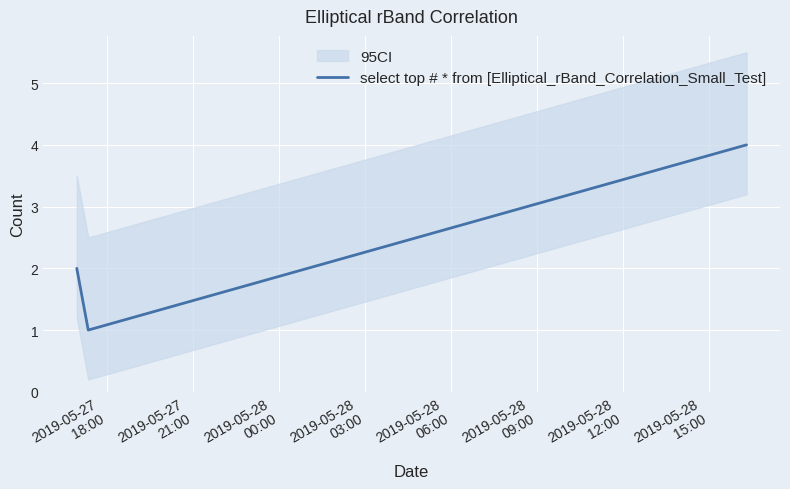

What is the minimum value shown in the chart?

1